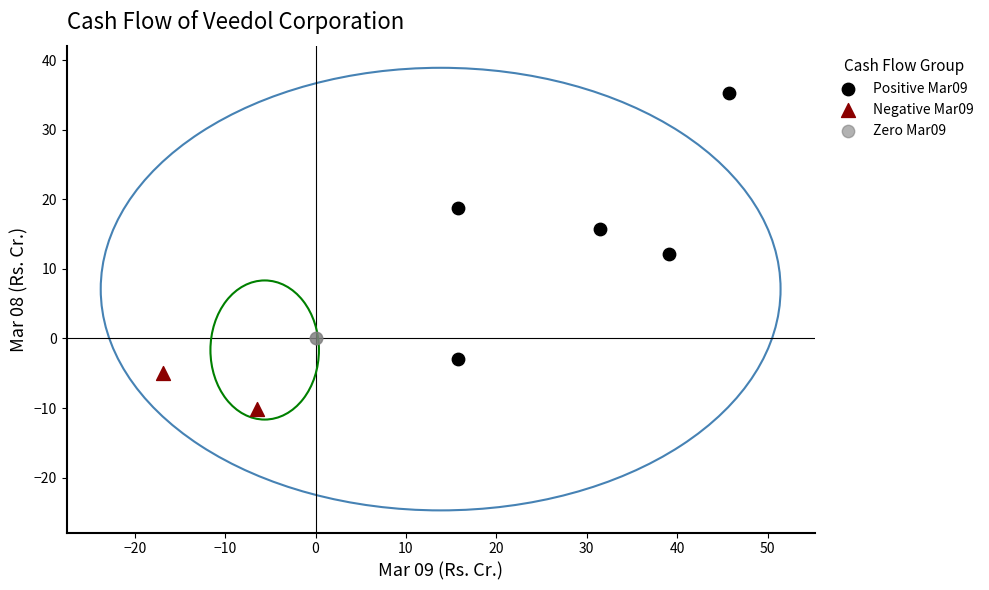

What are all the series names shown in the legend?

Positive Mar09, Negative Mar09, Zero Mar09